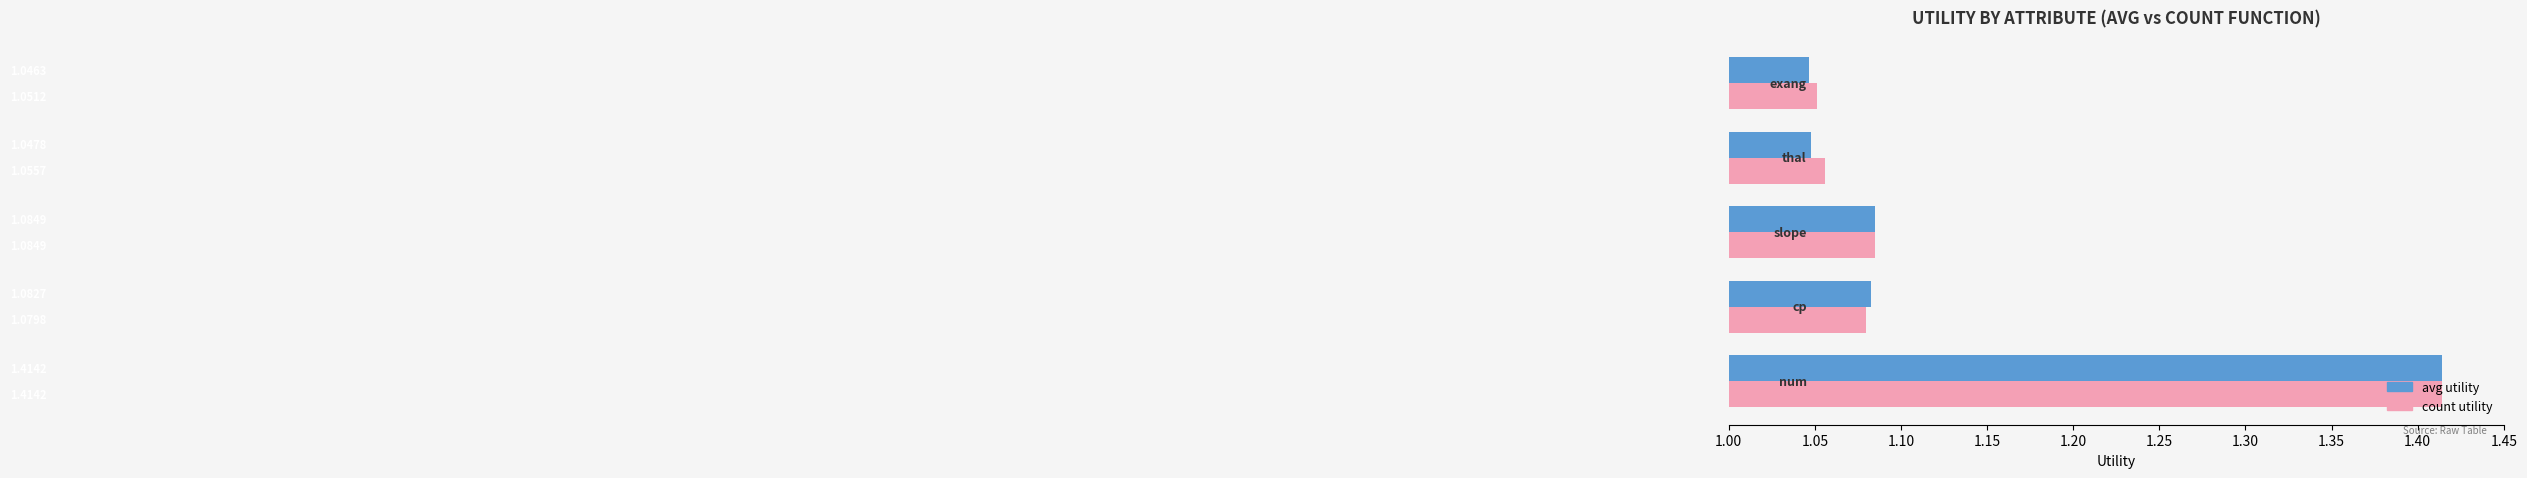

Rank the series by their average value, from lowest to highest.

avg utility, count utility